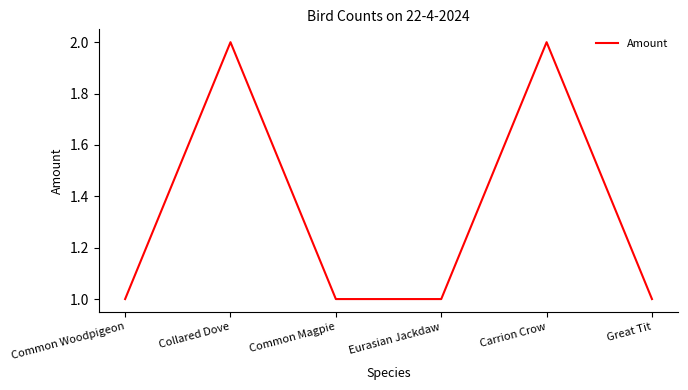

What is the change in value from Common Woodpigeon to Collared Dove?

+1